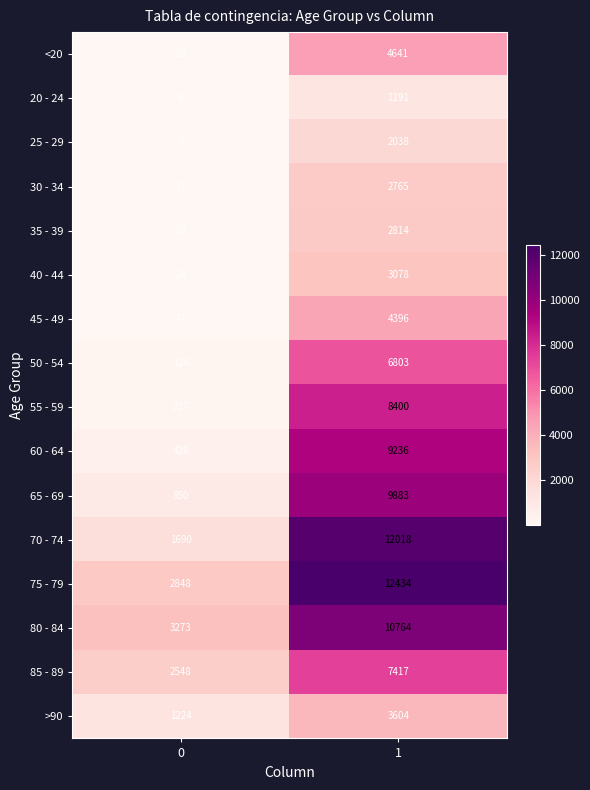

At which category is the sum across all series the highest?

1